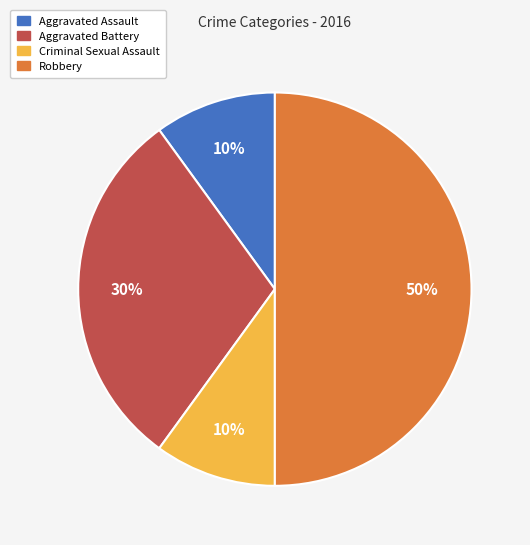

What percentage is the Aggravated Battery slice, to the nearest percent?

30%